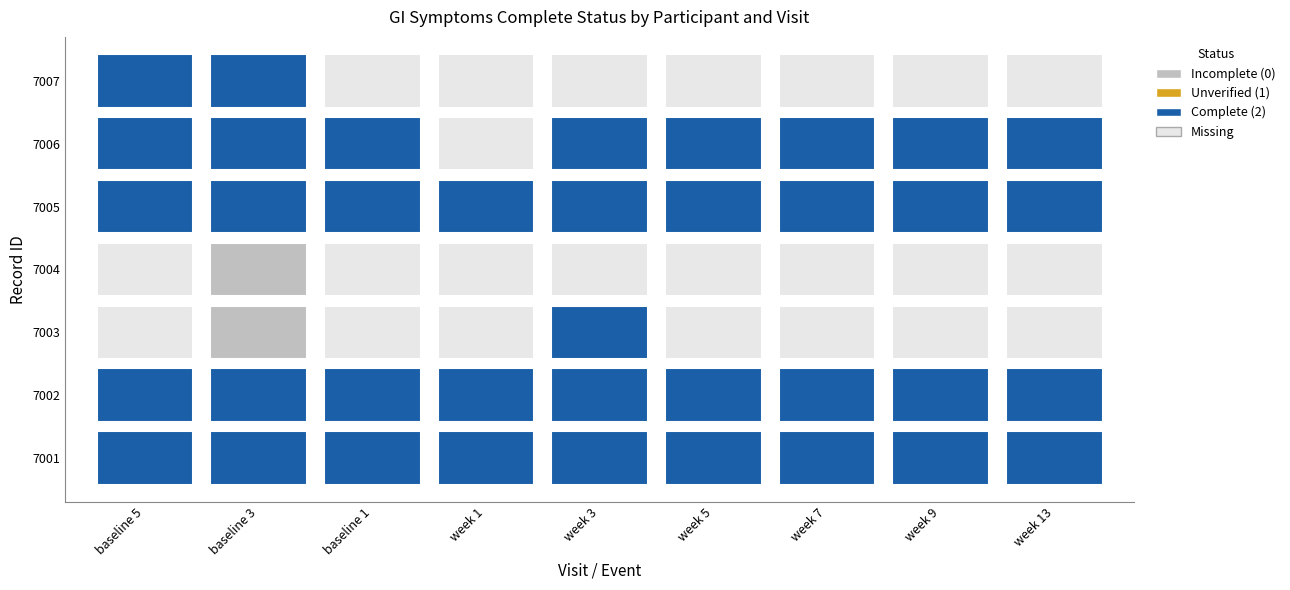

What is the average value of the 7005 series?

2